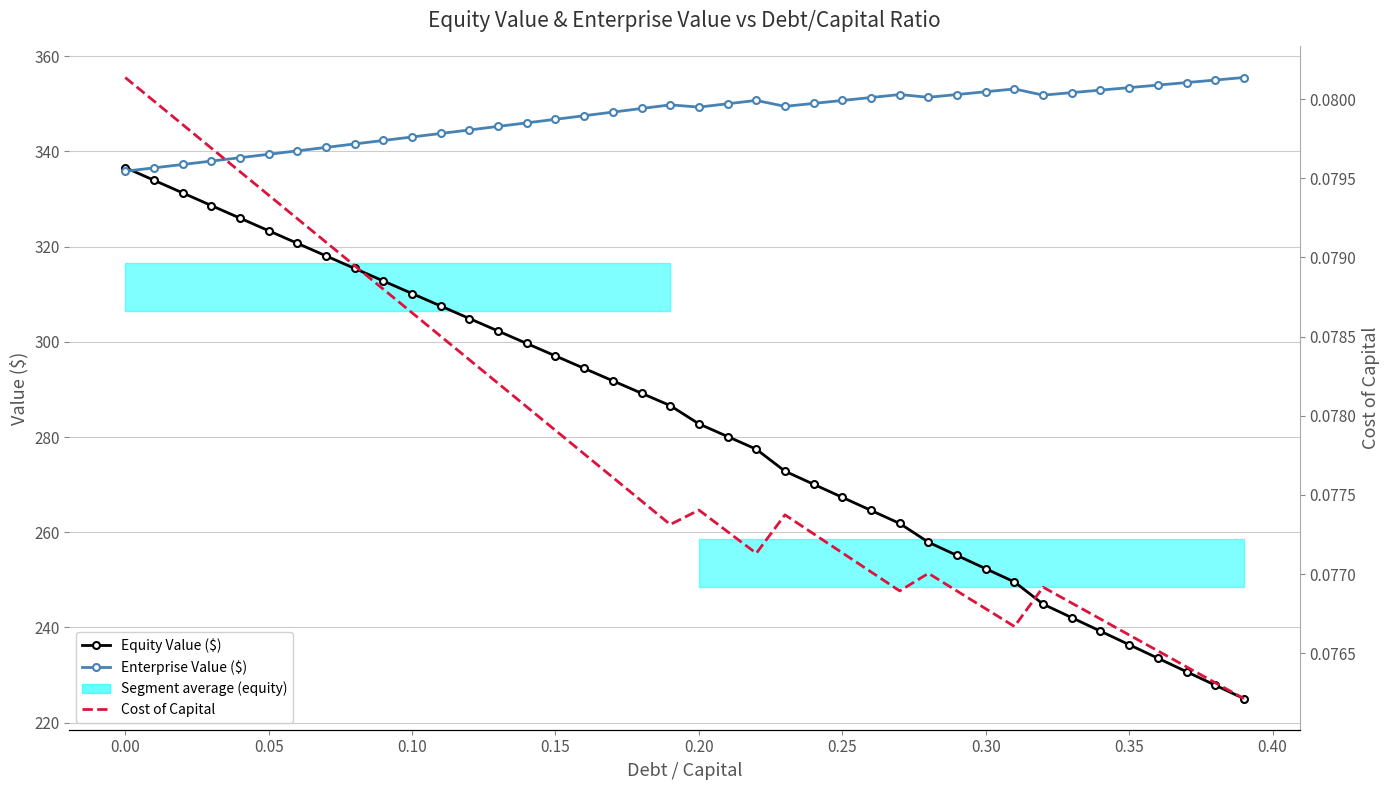

What is the difference between the maximum and minimum values in the Enterprise Value ($) series?

19.7